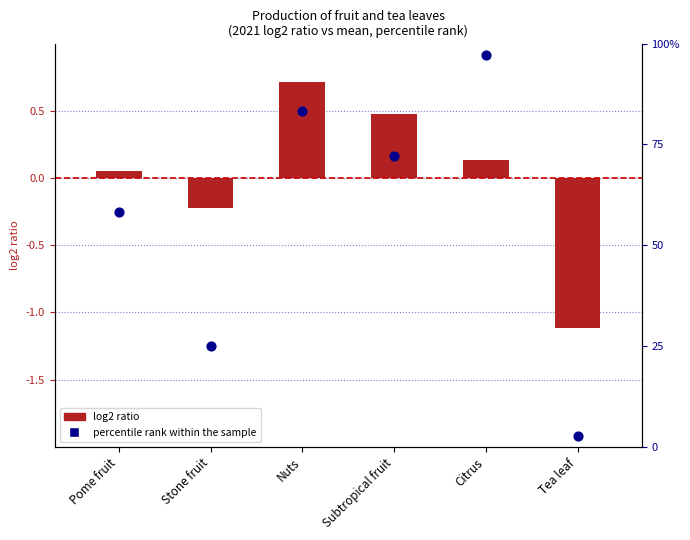

Which series has the largest total across all categories?

percentile rank within the sample